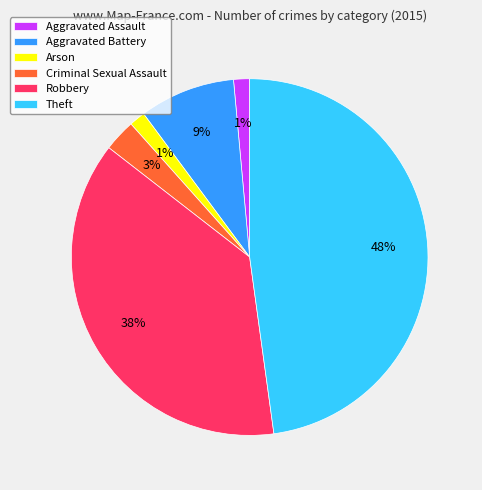

Is the sum of Criminal Sexual Assault and Arson greater than half?

No